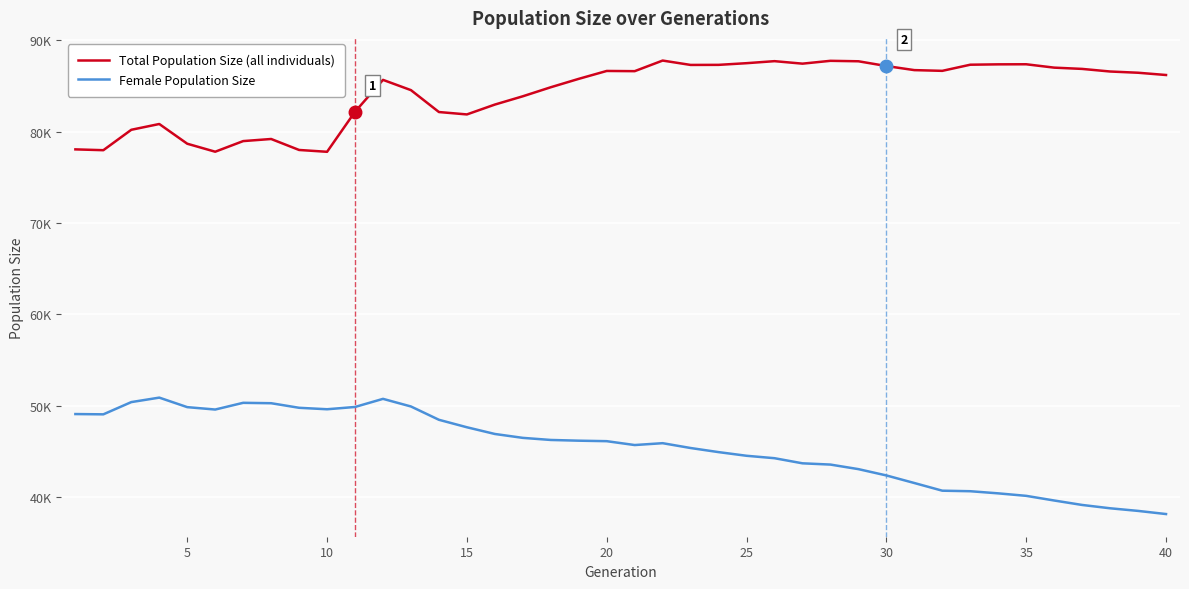

Is it true that Total Population Size equals 135287 at 27?

False